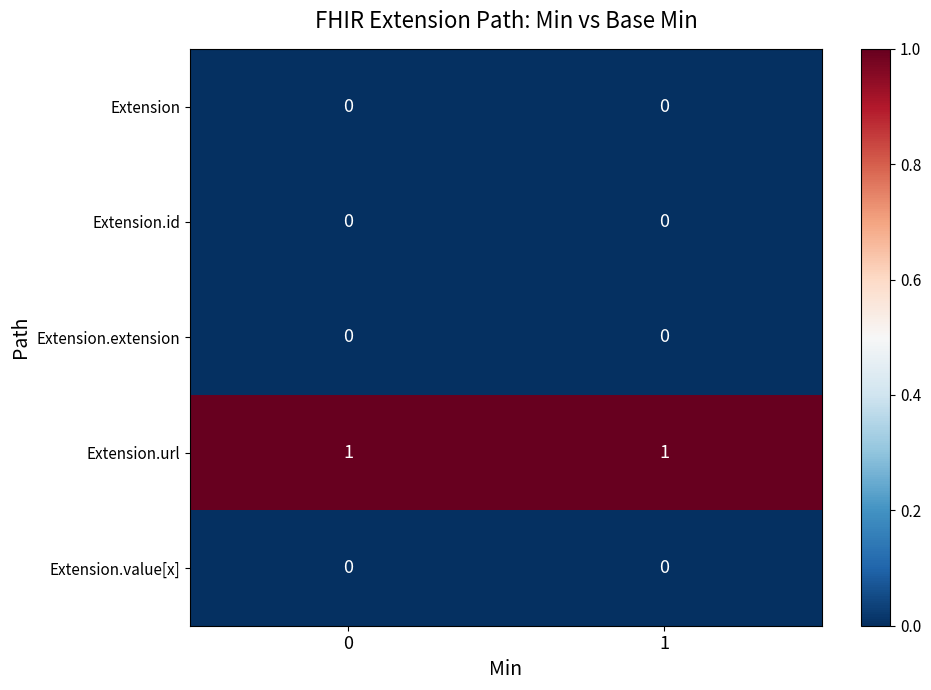

Which series has the largest total across all categories?

Extension.url